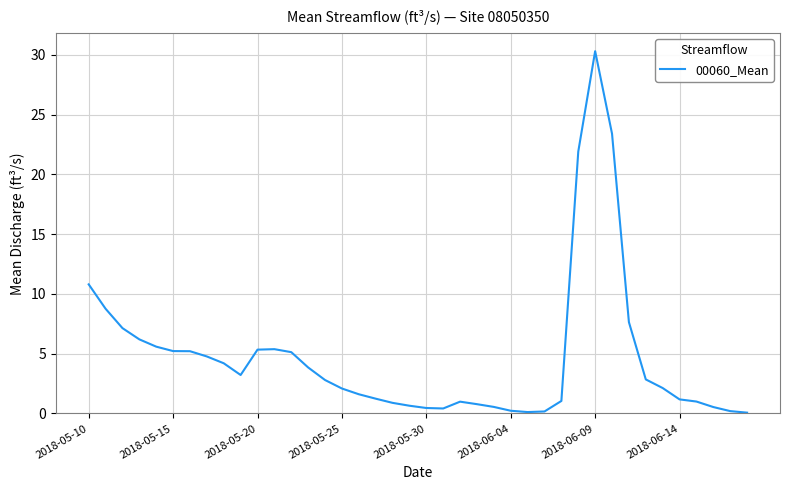

What is the greatest value displayed?

30.3